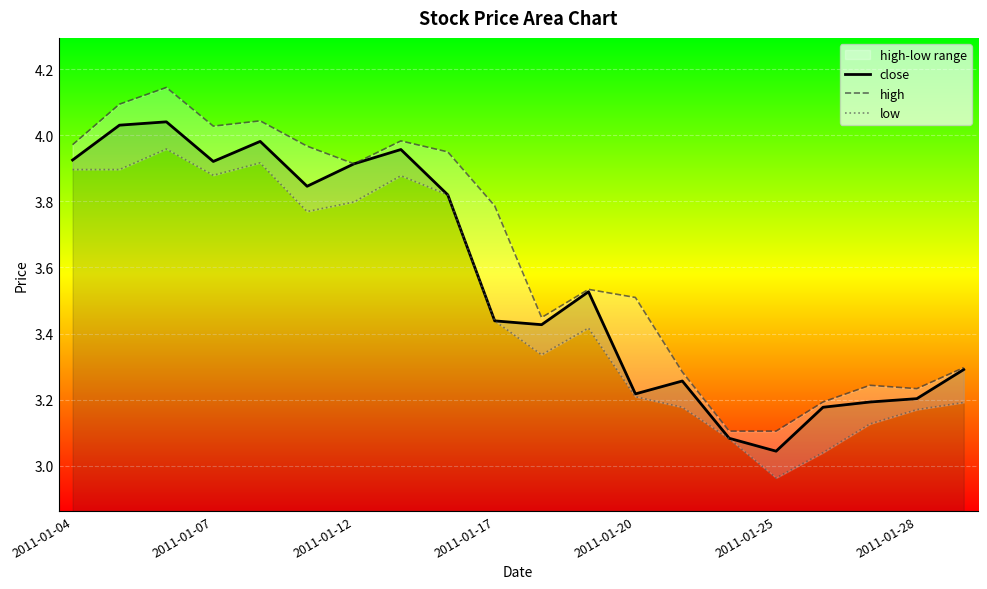

Which category has the lowest value in the close series?

2011-01-25